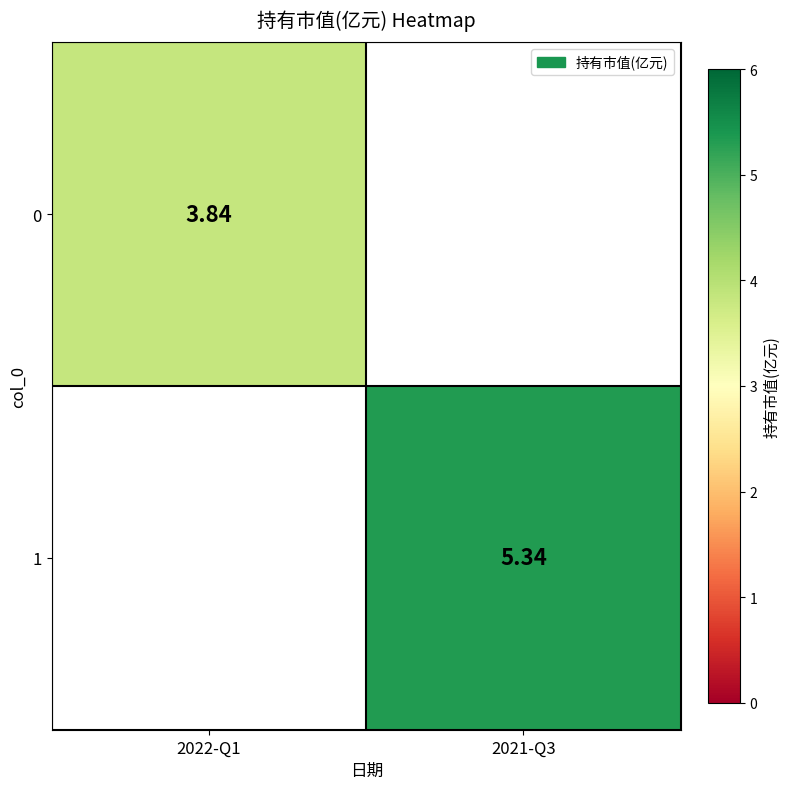

Is the value of 0 at 2022-Q1 greater than the value of 1 at 2021-Q3?

No